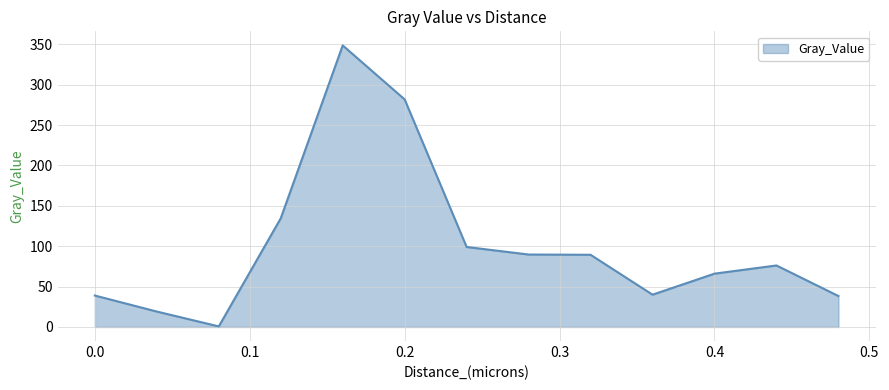

What is the difference between the maximum and minimum values?

348.1